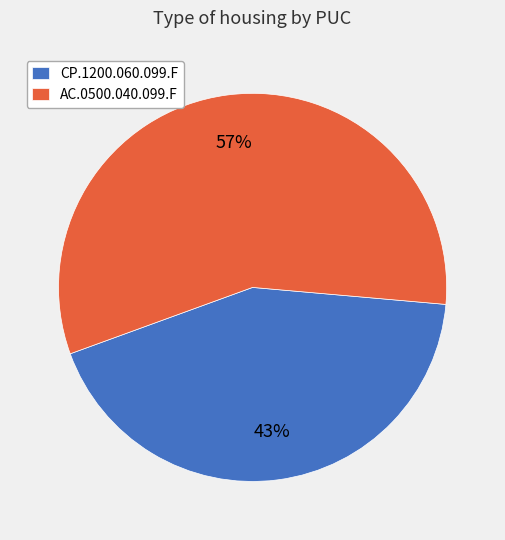

Which slice is the largest?

AC.0500.040.099.F